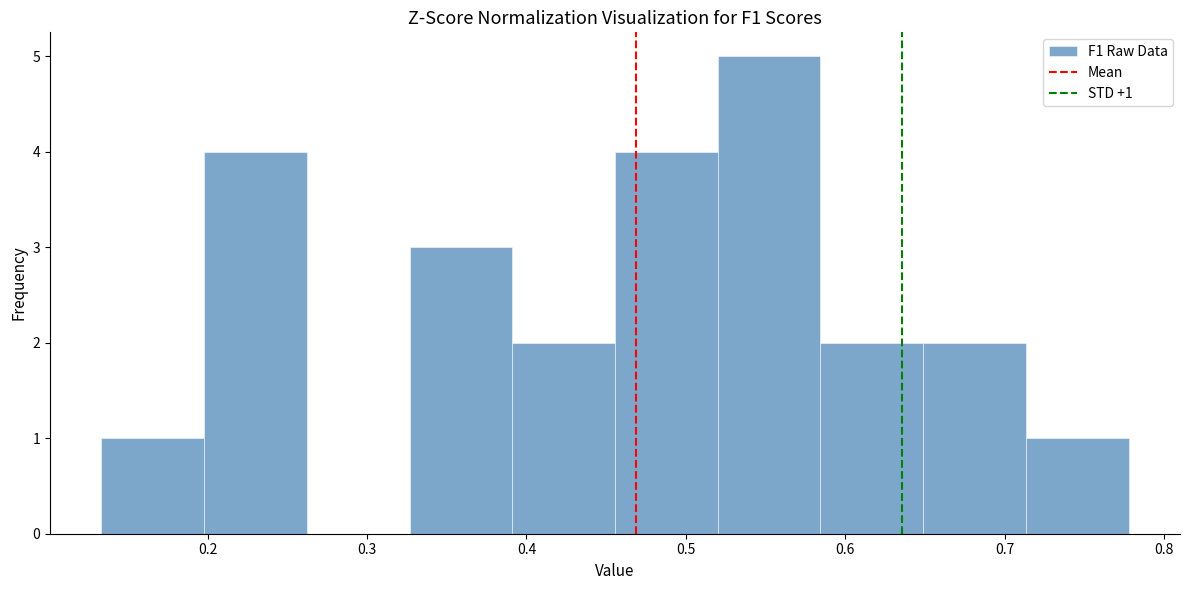

Which range on the x-axis has the tallest bar?

0.52 to 0.58